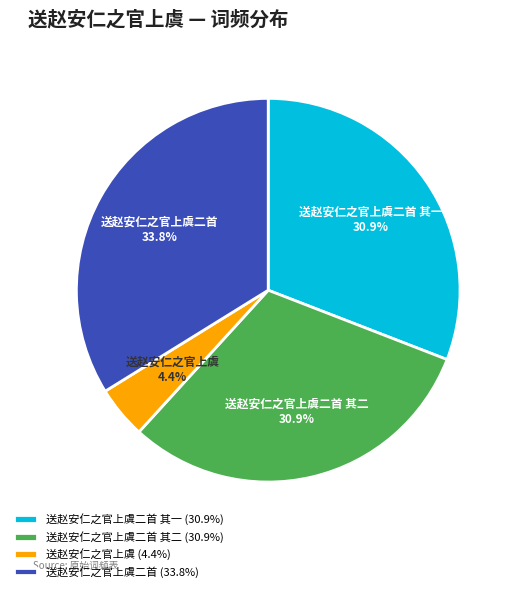

Does 送赵安仁之官上虞二首 其一 account for over 50% of the chart?

No